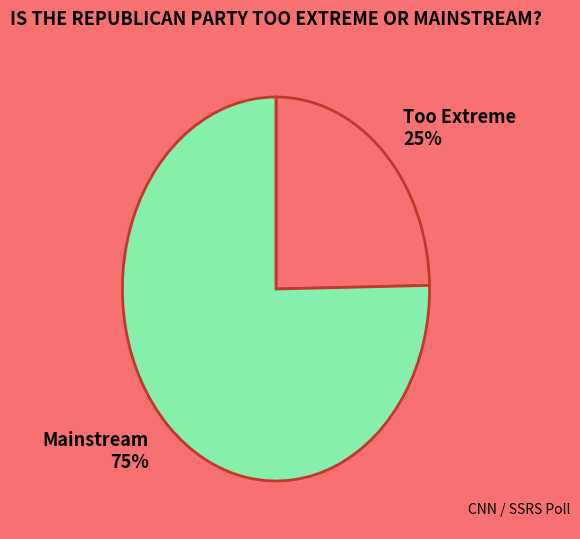

Is there a majority slice in this chart?

Yes